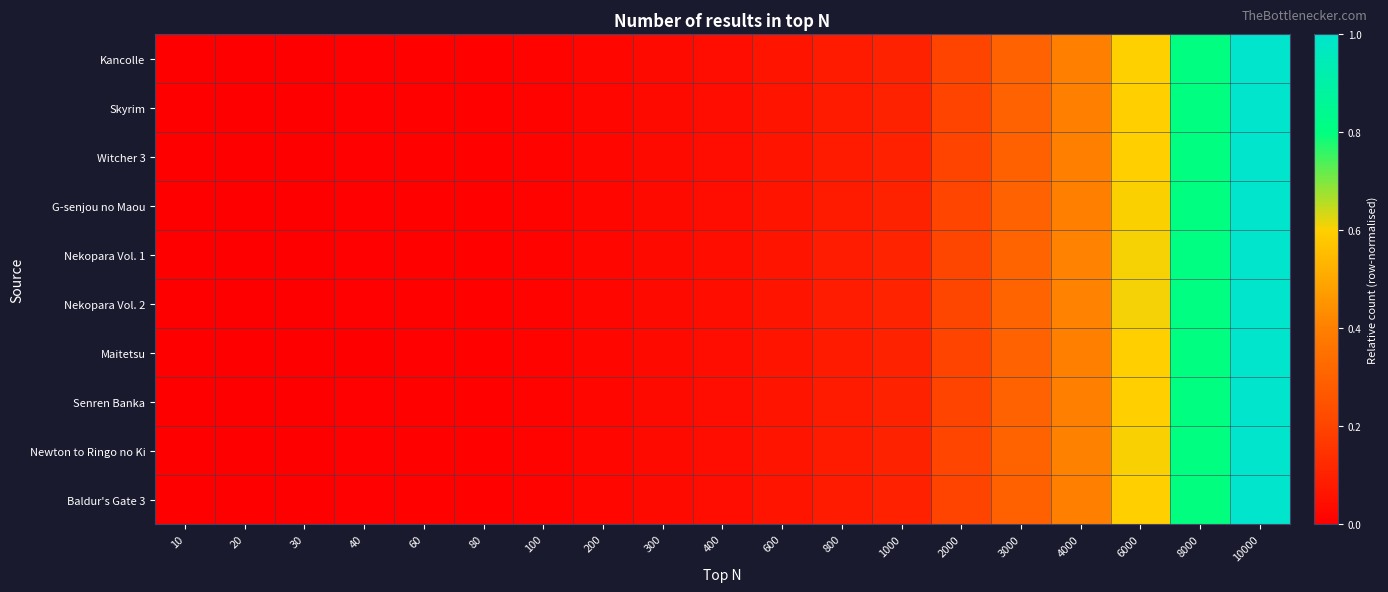

Reading left to right, extract all data points from this chart.

Kancolle: 10=0.0	20=0.0	30=0.0	40=0.0	60=0.0	80=0.0	100=0.0	200=0.0	300=0.0	400=0.0	600=0.1	800=0.1	1000=0.1	2000=0.2	3000=0.3	4000=0.4	6000=0.6	8000=0.8	10000=1.0
Skyrim: 10=0.0	20=0.0	30=0.0	40=0.0	60=0.0	80=0.0	100=0.0	200=0.0	300=0.0	400=0.0	600=0.1	800=0.1	1000=0.1	2000=0.2	3000=0.3	4000=0.4	6000=0.6	8000=0.8	10000=1.0
Witcher 3: 10=0.0	20=0.0	30=0.0	40=0.0	60=0.0	80=0.0	100=0.0	200=0.0	300=0.0	400=0.0	600=0.1	800=0.1	1000=0.1	2000=0.2	3000=0.3	4000=0.4	6000=0.6	8000=0.8	10000=1.0
G-senjou no Maou: 10=0.0	20=0.0	30=0.0	40=0.0	60=0.0	80=0.0	100=0.0	200=0.0	300=0.0	400=0.0	600=0.1	800=0.1	1000=0.1	2000=0.2	3000=0.3	4000=0.4	6000=0.6	8000=0.8	10000=1.0
Nekopara Vol. 1: 10=0.0	20=0.0	30=0.0	40=0.0	60=0.0	80=0.0	100=0.0	200=0.0	300=0.0	400=0.0	600=0.1	800=0.1	1000=0.1	2000=0.2	3000=0.3	4000=0.4	6000=0.6	8000=0.8	10000=1.0
Nekopara Vol. 2: 10=0.0	20=0.0	30=0.0	40=0.0	60=0.0	80=0.0	100=0.0	200=0.0	300=0.0	400=0.0	600=0.1	800=0.1	1000=0.1	2000=0.2	3000=0.3	4000=0.4	6000=0.6	8000=0.8	10000=1.0
Maitetsu: 10=0.0	20=0.0	30=0.0	40=0.0	60=0.0	80=0.0	100=0.0	200=0.0	300=0.0	400=0.0	600=0.1	800=0.1	1000=0.1	2000=0.2	3000=0.3	4000=0.4	6000=0.6	8000=0.8	10000=1.0
Senren Banka: 10=0.0	20=0.0	30=0.0	40=0.0	60=0.0	80=0.0	100=0.0	200=0.0	300=0.0	400=0.0	600=0.1	800=0.1	1000=0.1	2000=0.2	3000=0.3	4000=0.4	6000=0.6	8000=0.8	10000=1.0
Newton to Ringo no Ki: 10=0.0	20=0.0	30=0.0	40=0.0	60=0.0	80=0.0	100=0.0	200=0.0	300=0.0	400=0.0	600=0.1	800=0.1	1000=0.1	2000=0.2	3000=0.3	4000=0.4	6000=0.6	8000=0.8	10000=1.0
Baldur's Gate 3: 10=0.0	20=0.0	30=0.0	40=0.0	60=0.0	80=0.0	100=0.0	200=0.0	300=0.0	400=0.0	600=0.1	800=0.1	1000=0.1	2000=0.2	3000=0.3	4000=0.4	6000=0.6	8000=0.8	10000=1.0